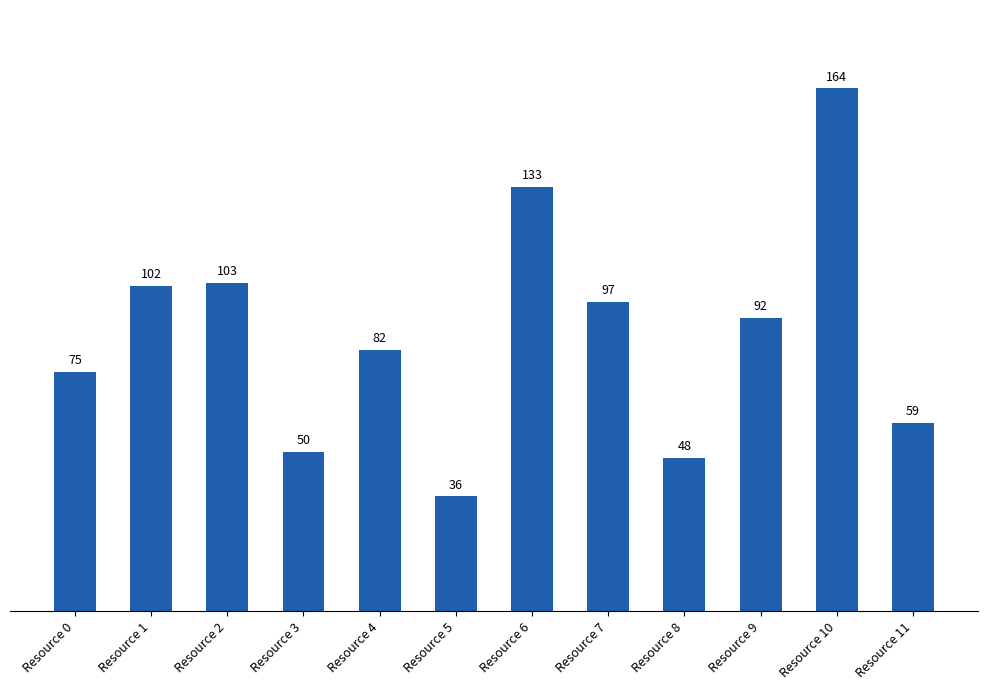

What is the ratio of the value at Resource 11 to the value at Resource 7?

0.6